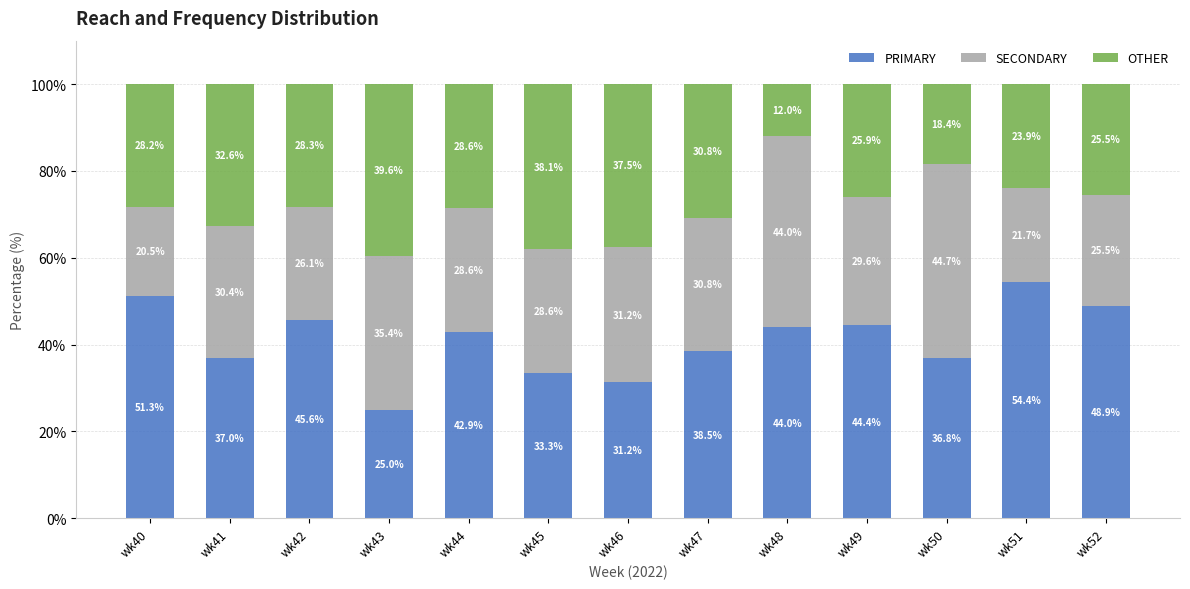

At which label does PRIMARY first exceed 42?

wk40